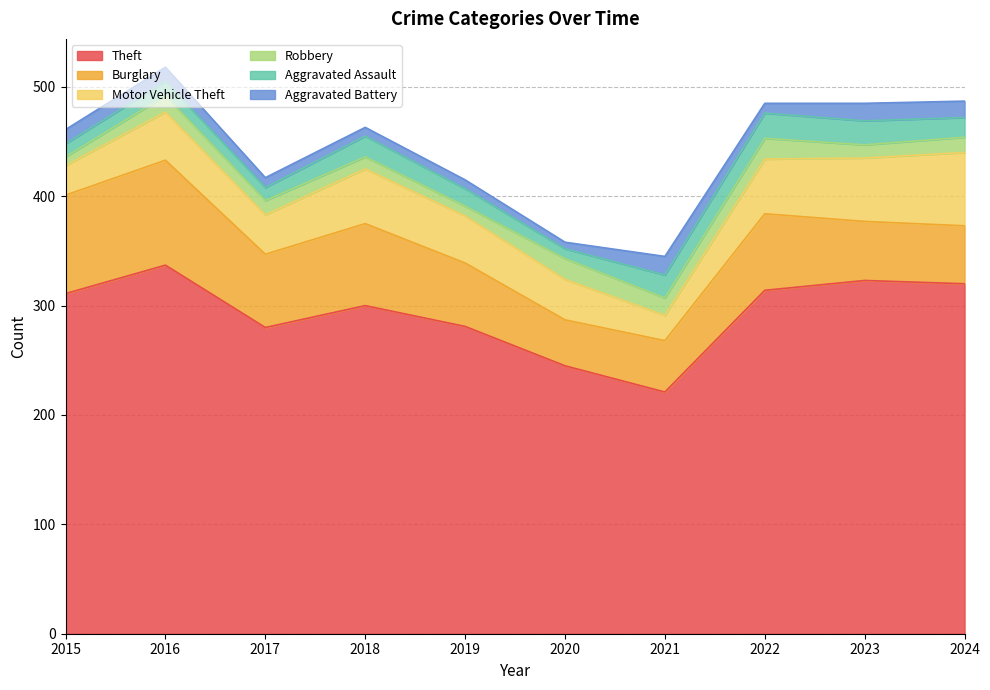

Rank the series at 2020 from lowest to highest value.

Aggravated Battery, Aggravated Assault, Robbery, Motor Vehicle Theft, Burglary, Theft